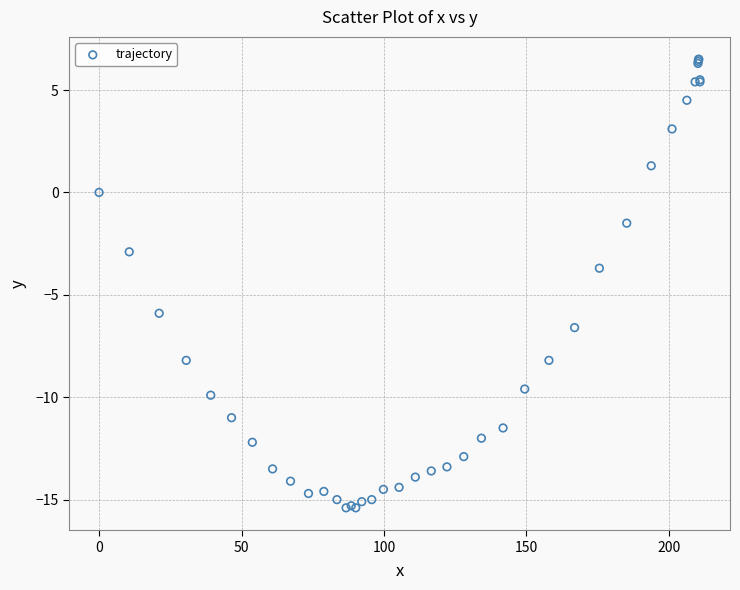

What Y value in the scatter plot is closest to -4?

-3.7